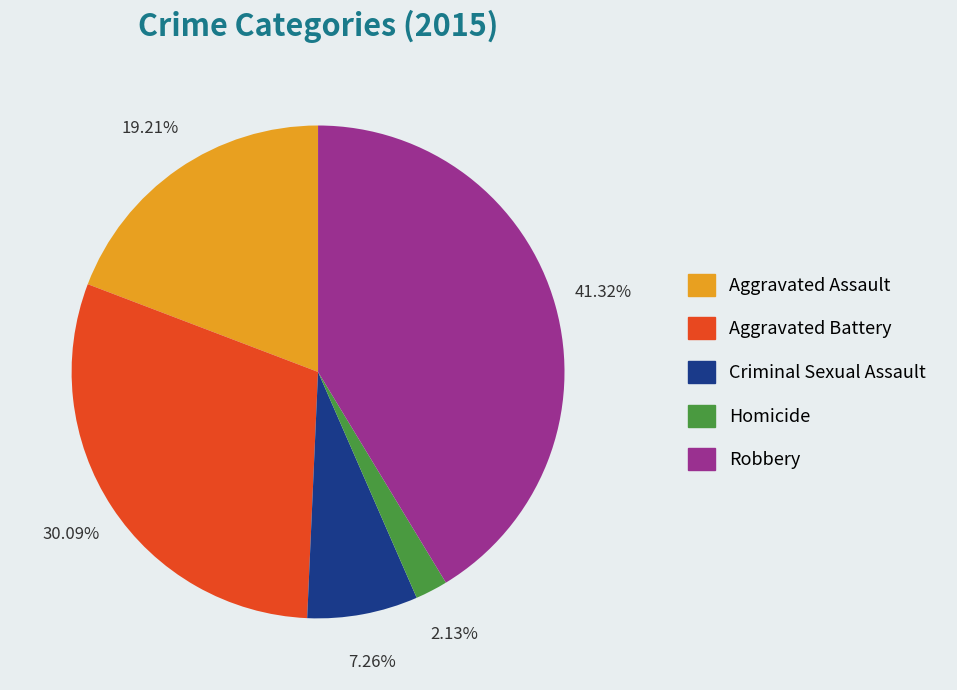

Which category has the smallest portion of the pie?

Homicide